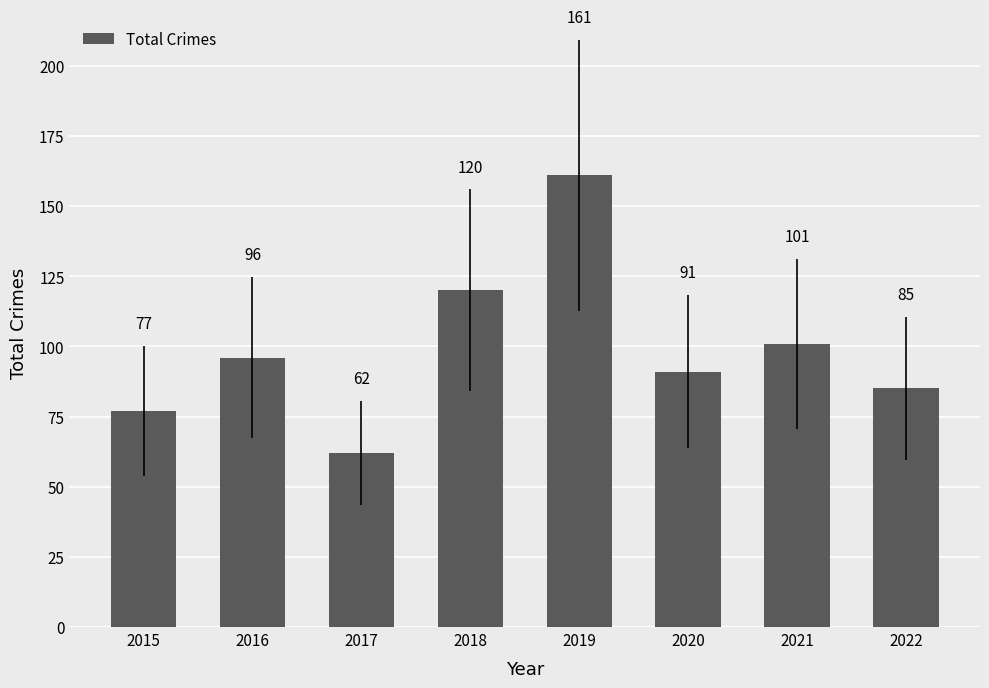

True or false: the data shows 82 at 2019.

False